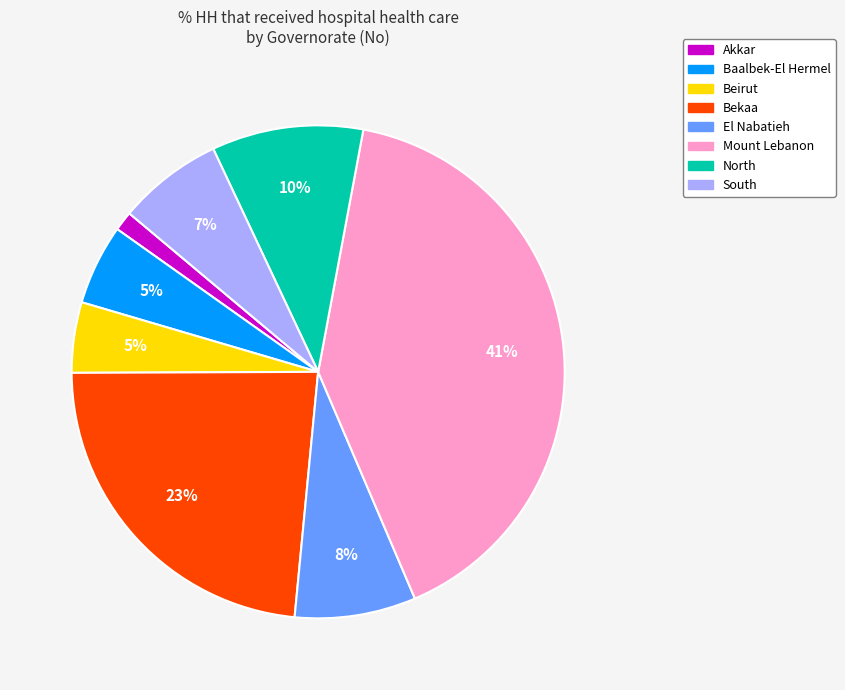

How many slices are in this pie chart?

8